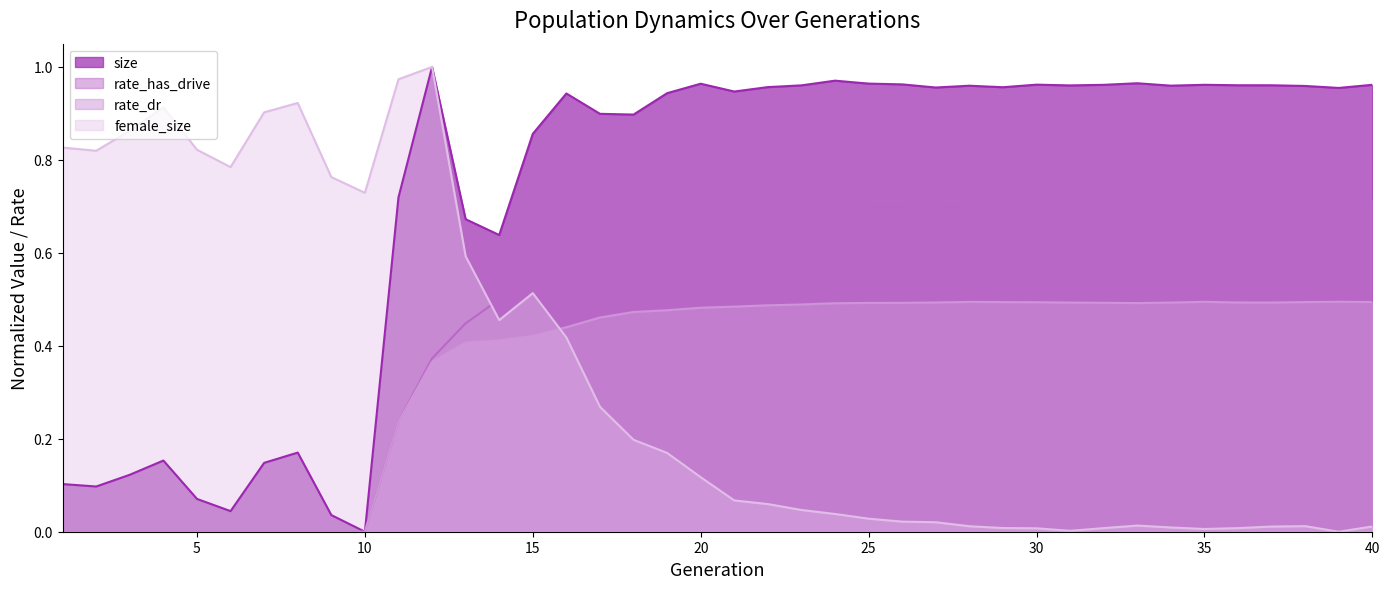

The value of female_size at 30 is 0.0. True or false?

True